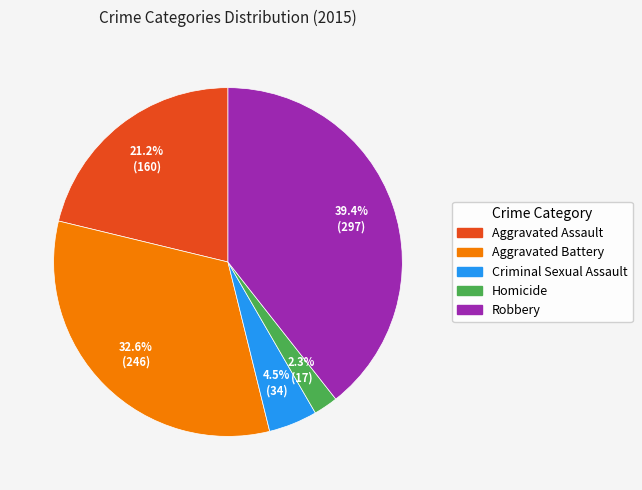

Which category has the smallest portion of the pie?

Homicide